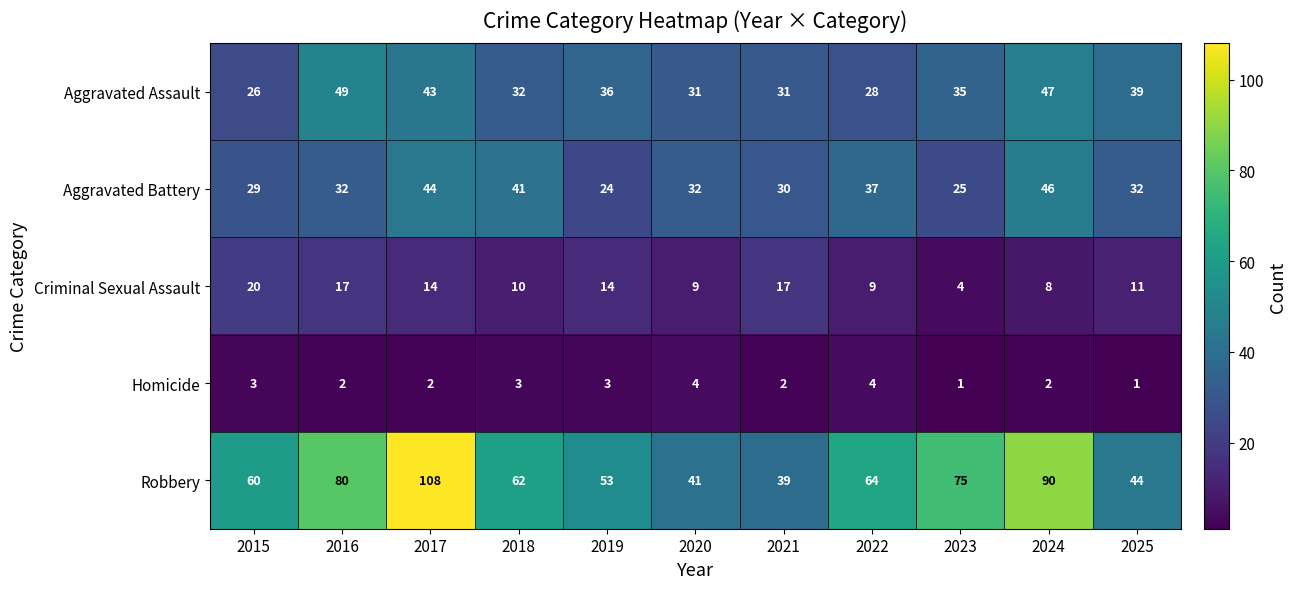

What is the maximum value shown in the chart?

108